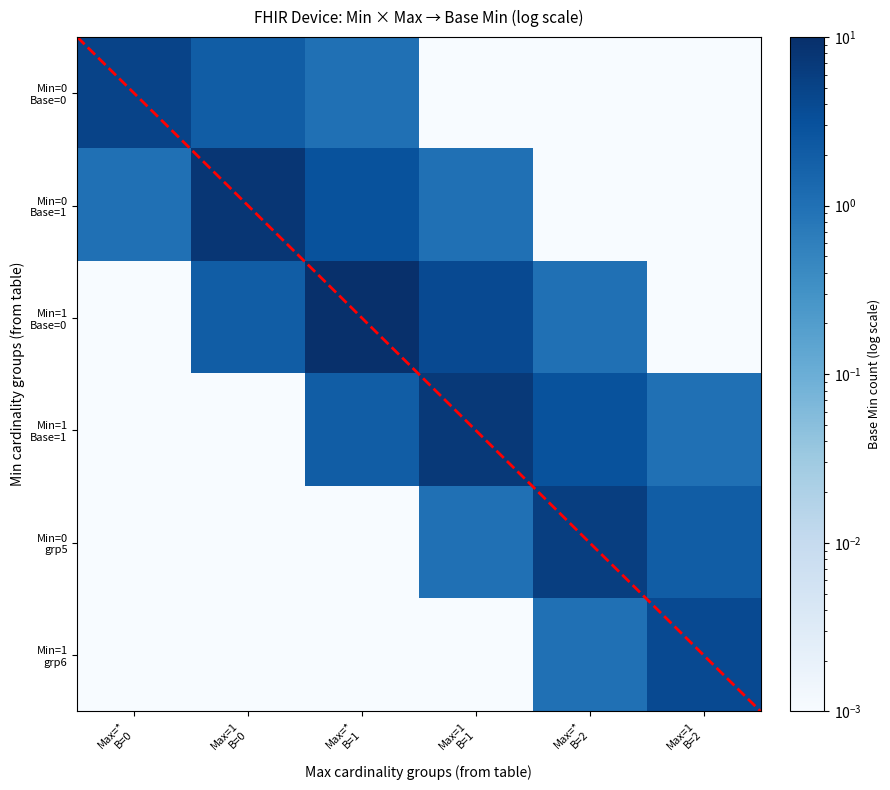

At which label is the value closest to 5?

0_0